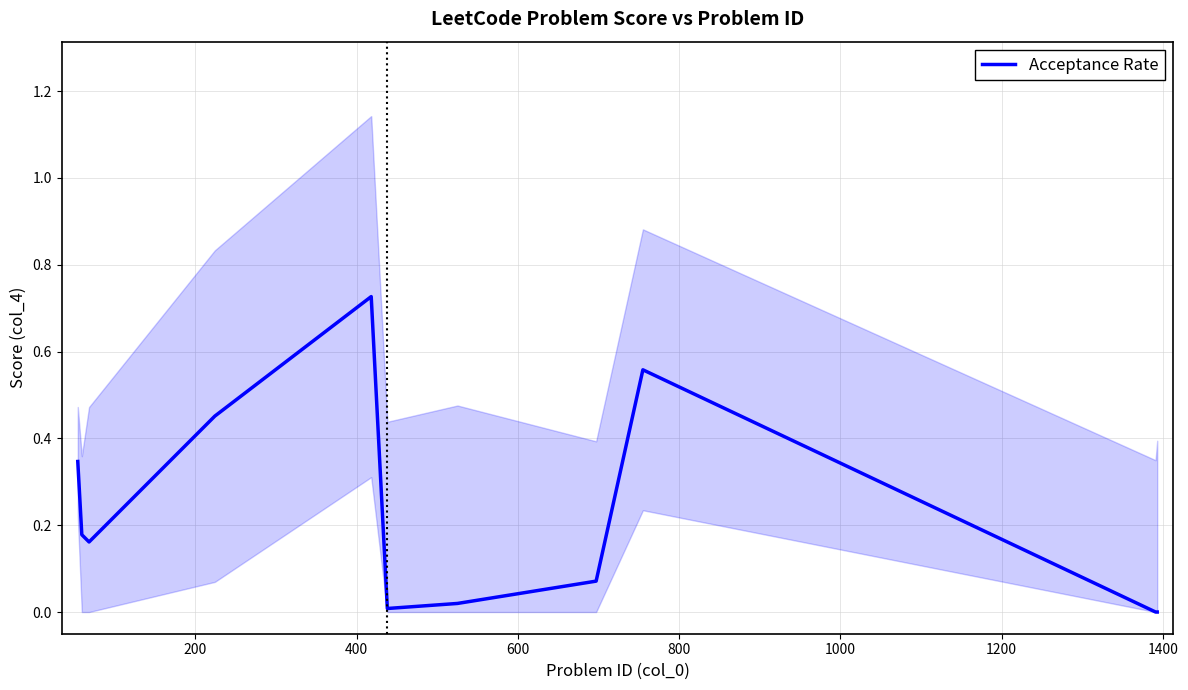

How many lines are shown in the chart?

1